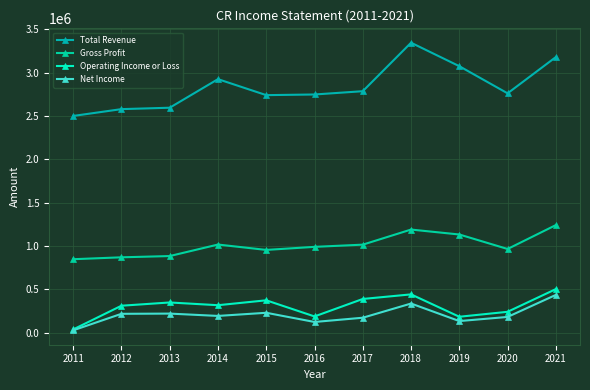

Is it true that Net Income equals 181000 at 2020?

True